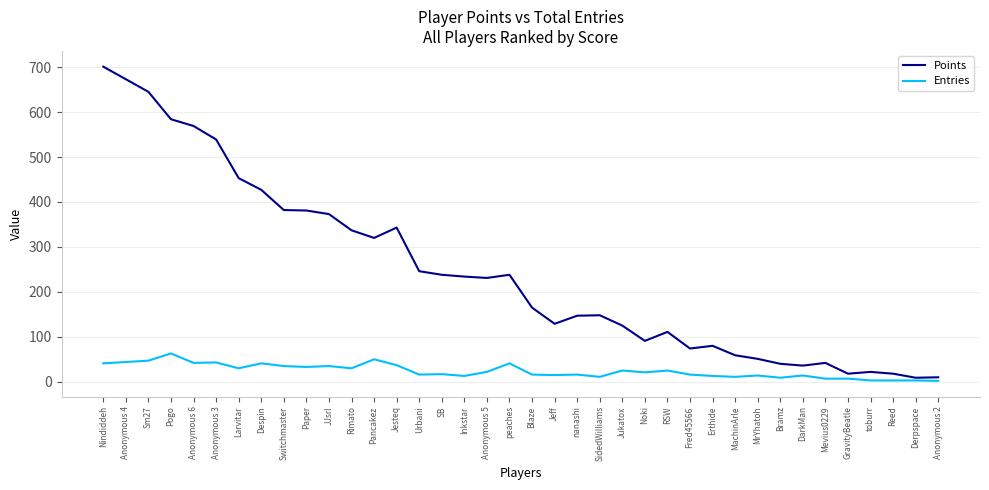

What is the spread (max minus min) of values at RSW?

86